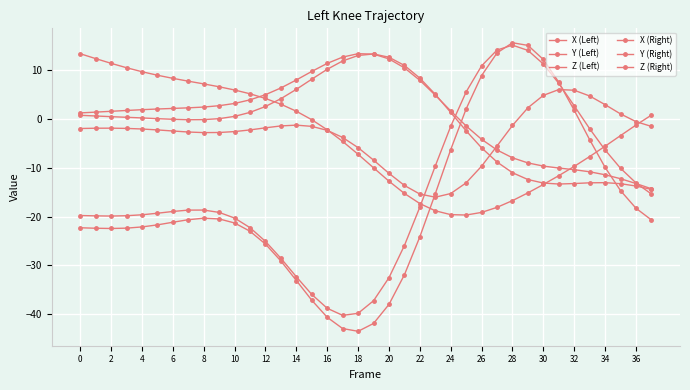

How many negative values does the X (Left) series have?

30